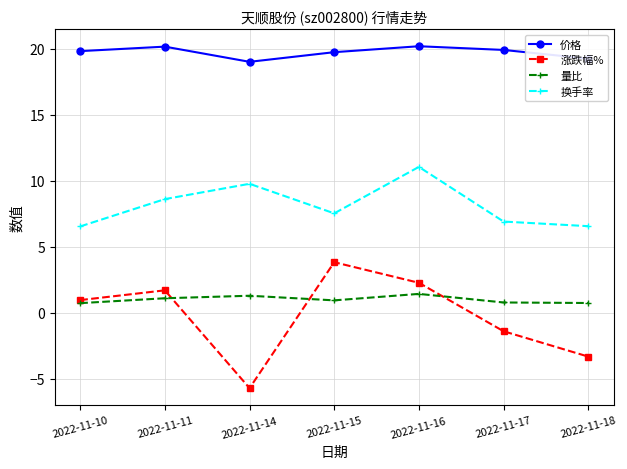

List the series in order of their peak value, highest first.

价格, 换手率, 涨跌幅%, 量比